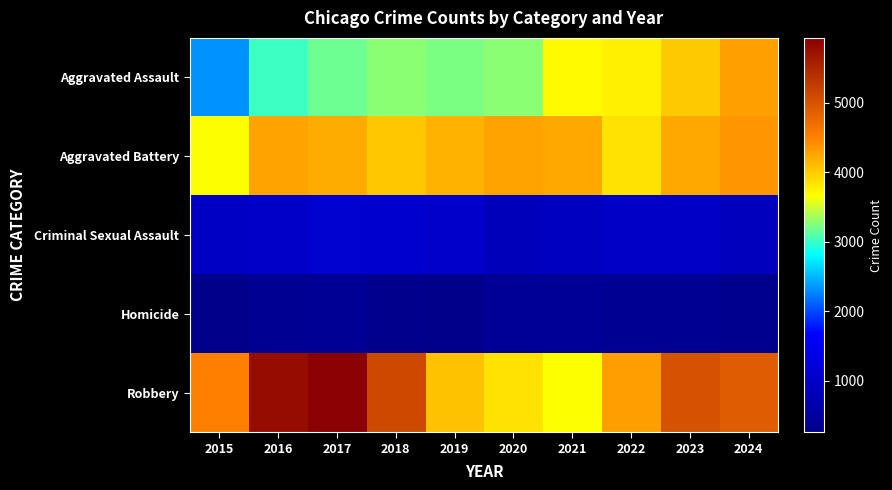

Which category has the highest value across all series?

2017